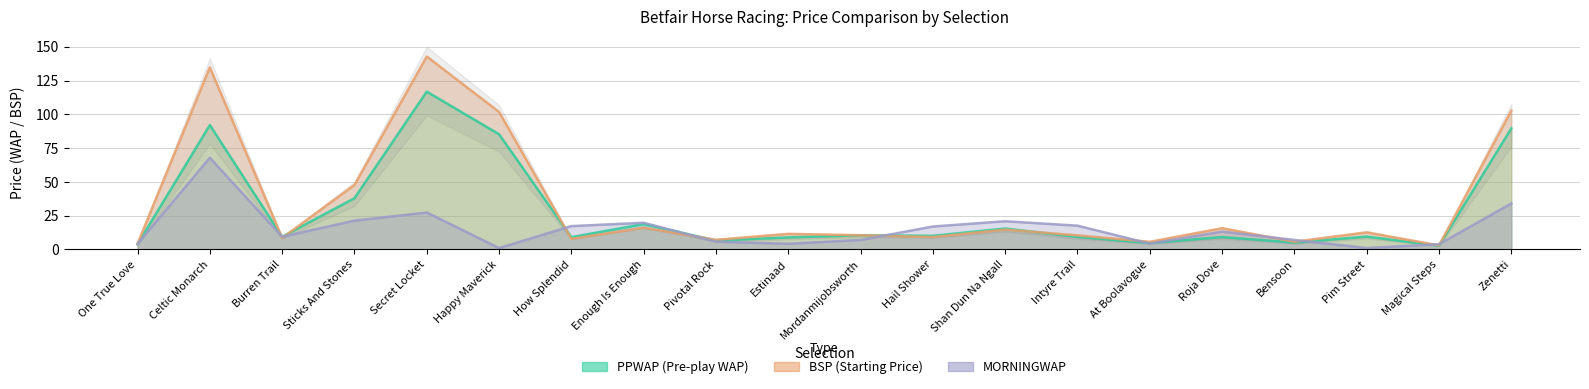

Rank the categories by PPWAP value from lowest to highest.

Magical Steps, One True Love, At Boolavogue, Bensoon, Pivotal Rock, Estinaad, How Splendid, Roja Dove, Intyre Trail, Burren Trail, Pim Street, Hail Shower, Mordanmijobsworth, Shan Dun Na Ngall, Enough Is Enough, Sticks And Stones, Happy Maverick, Zenetti, Celtic Monarch, Secret Locket